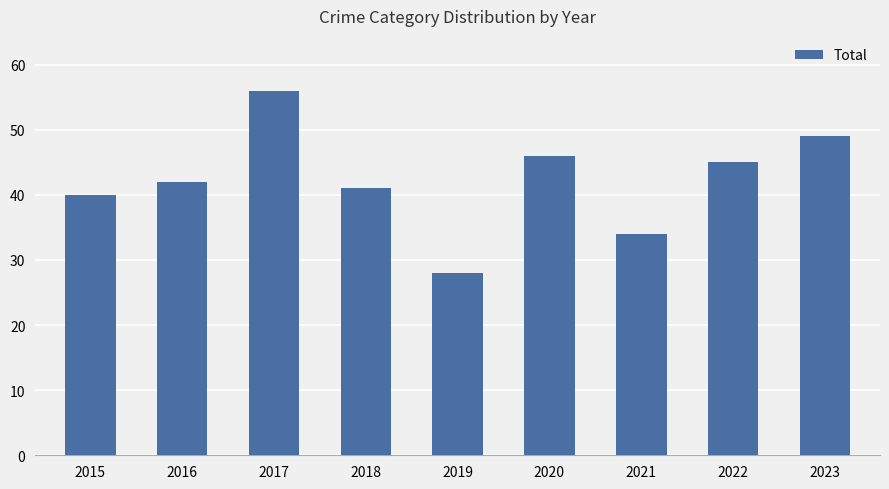

What value does the data have at 2015, to the nearest 10?

40